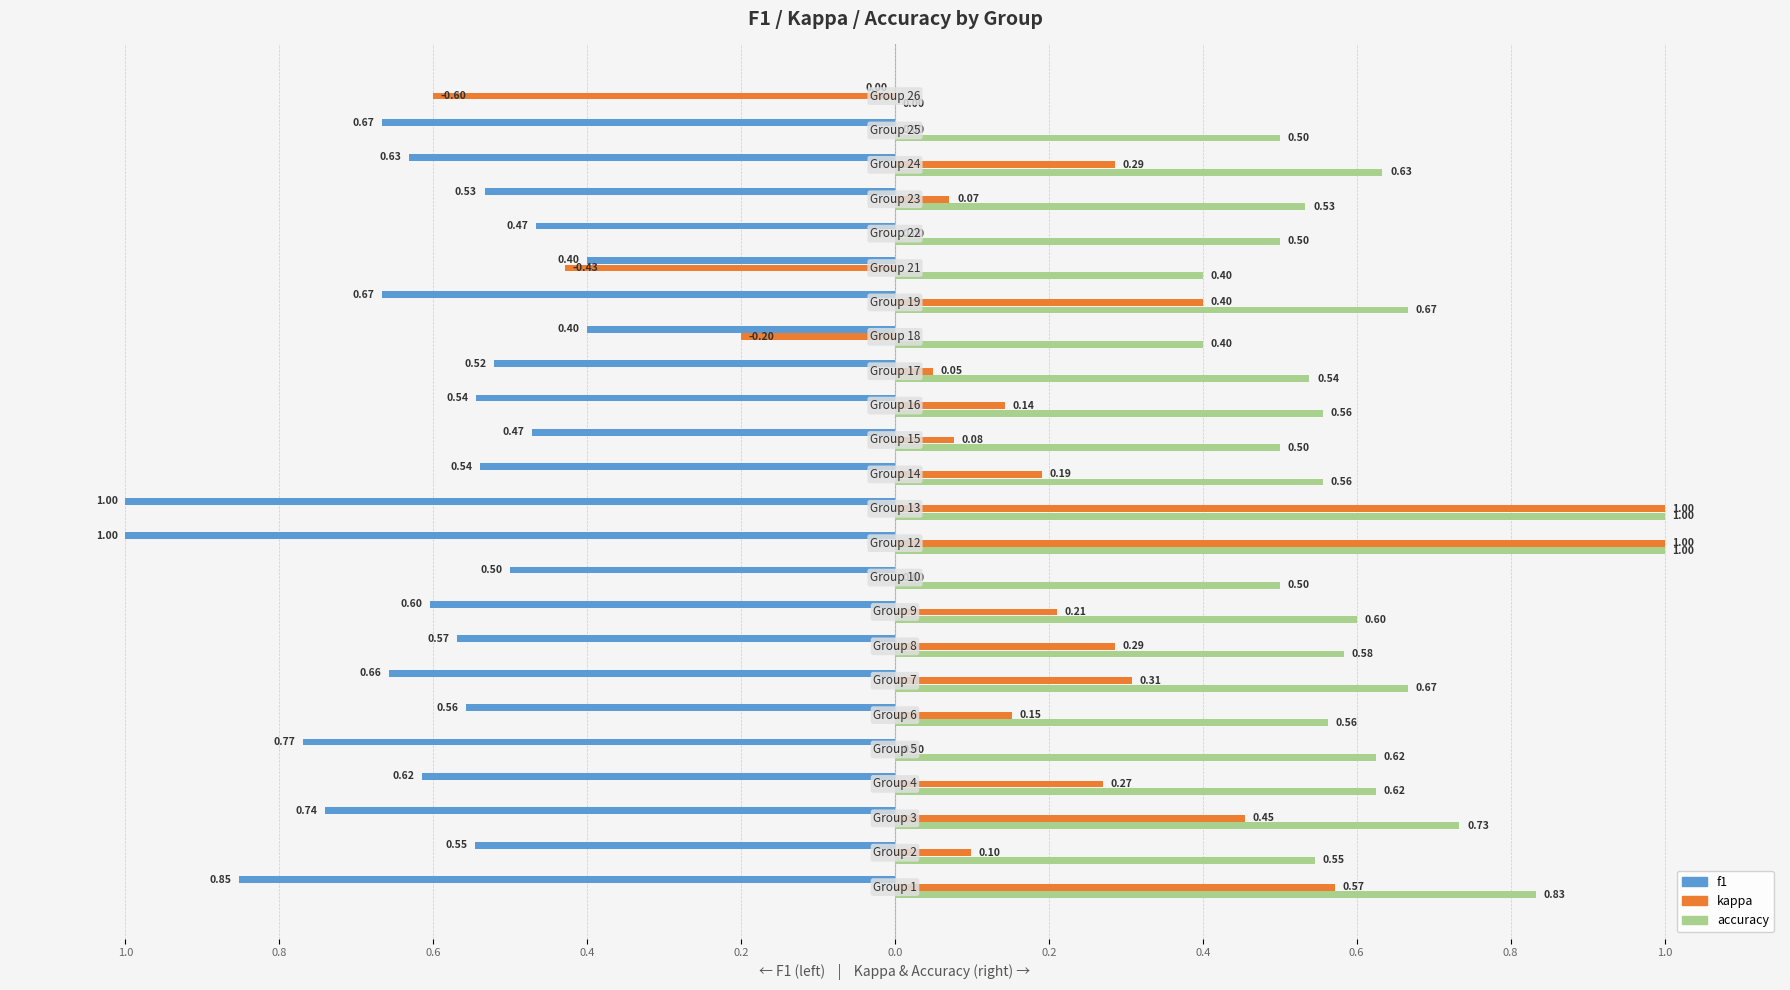

What is the maximum value shown in the chart?

1.0